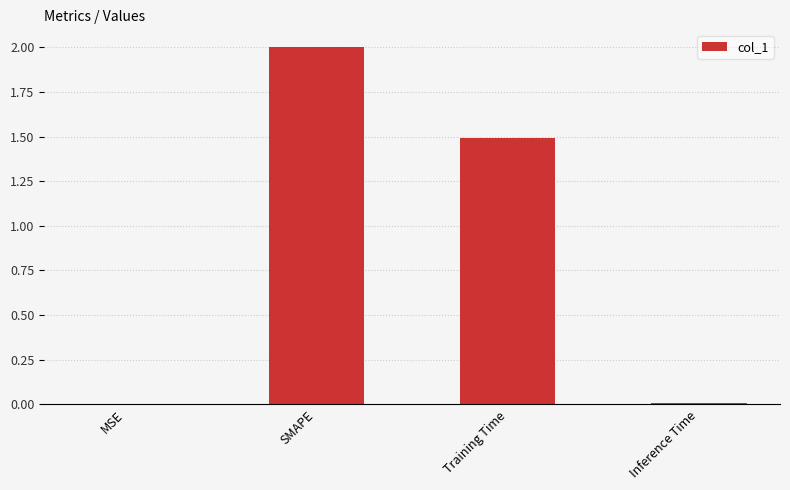

What is the sum of all values?

3.5